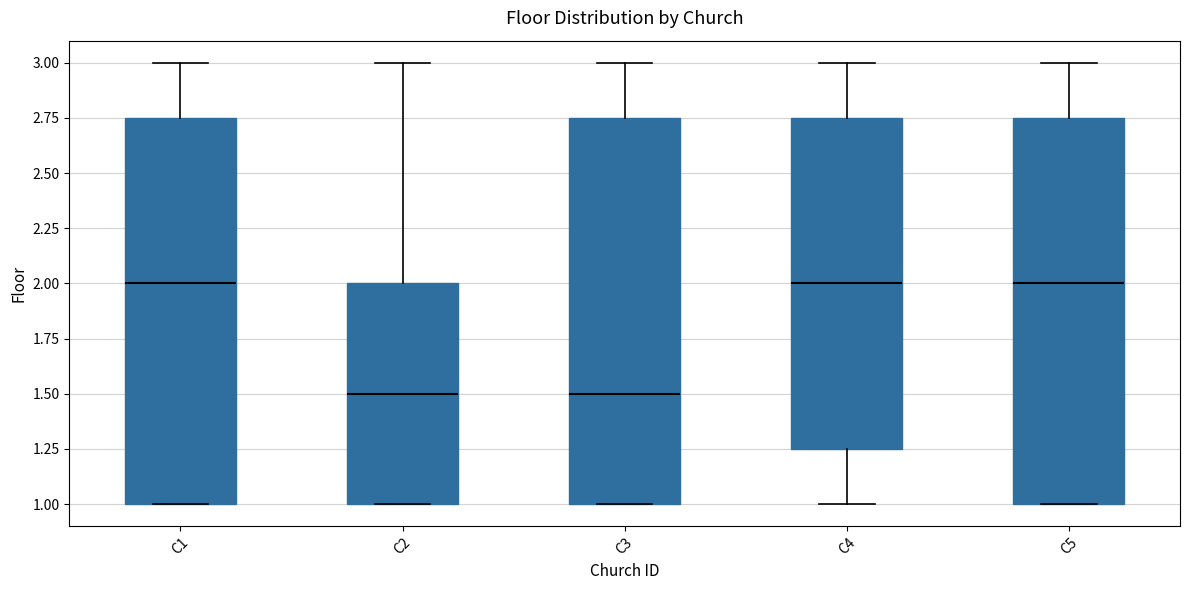

Reading left to right, transcribe this box plot: for each box, give where its median line is, the range the box spans, and where its two whiskers end, as read against the y-axis. The values are not printed on the chart, so give them approximately, as read against the axis.

C1: median 2.00, box 1.00 to 2.75, whiskers 1.00 to 3.00
C2: median 1.50, box 1.00 to 2.00, whiskers 1.00 to 3.00
C3: median 1.50, box 1.00 to 2.75, whiskers 1.00 to 3.00
C4: median 2.00, box 1.25 to 2.75, whiskers 1.00 to 3.00
C5: median 2.00, box 1.00 to 2.75, whiskers 1.00 to 3.00